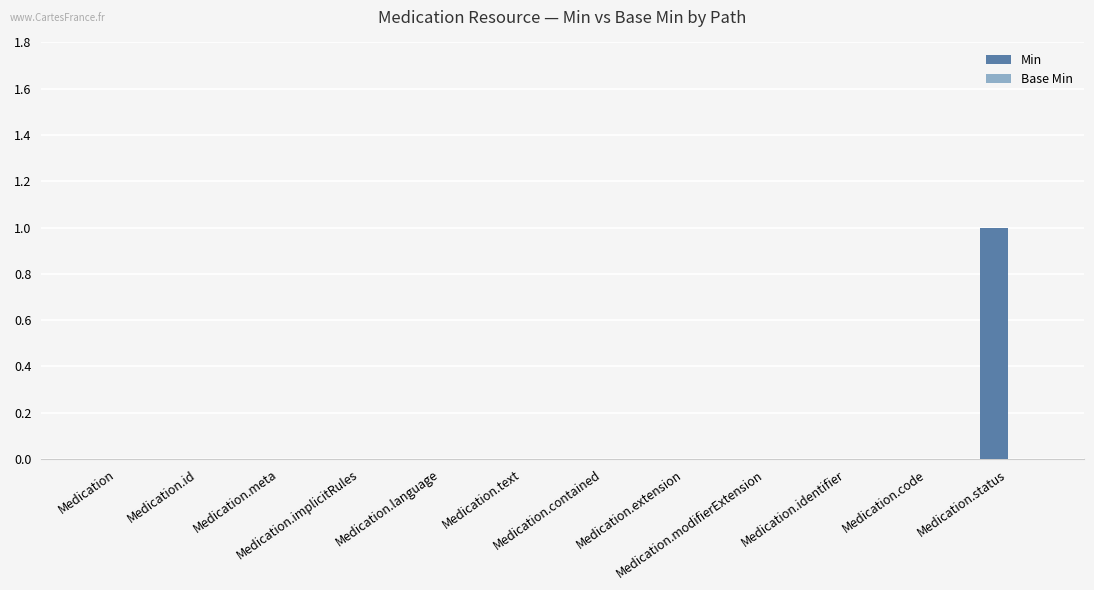

How many categories are shown in the chart?

12